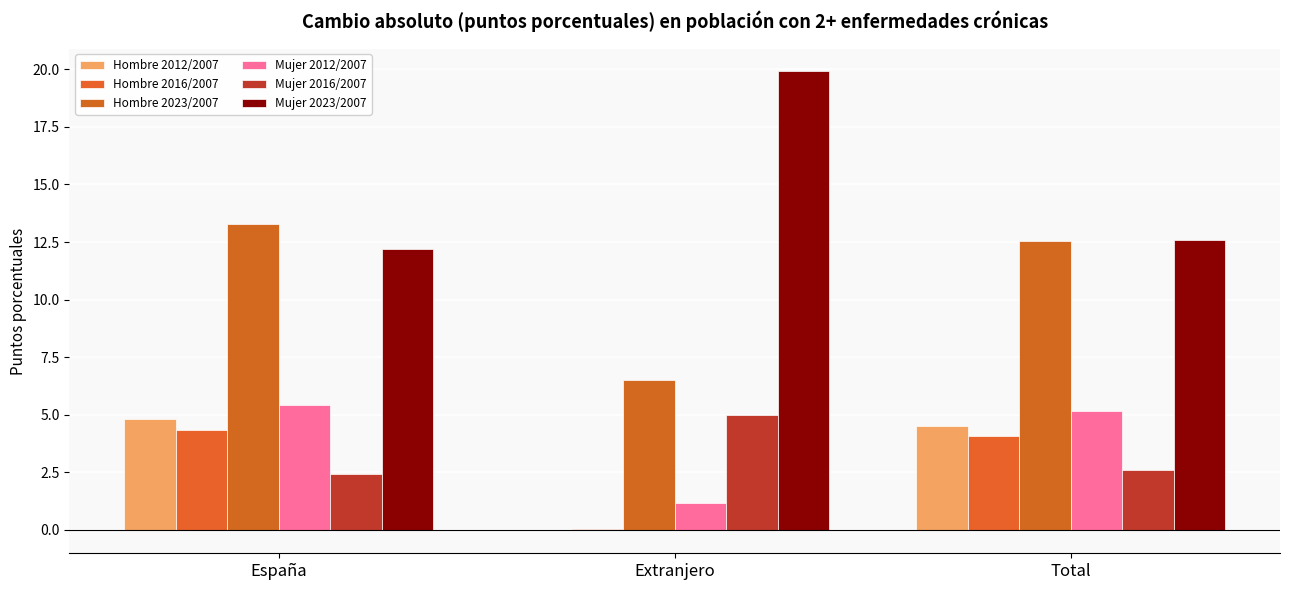

True or false: Mujer 2012/2007 has a value of 1.2 at Extranjero.

True